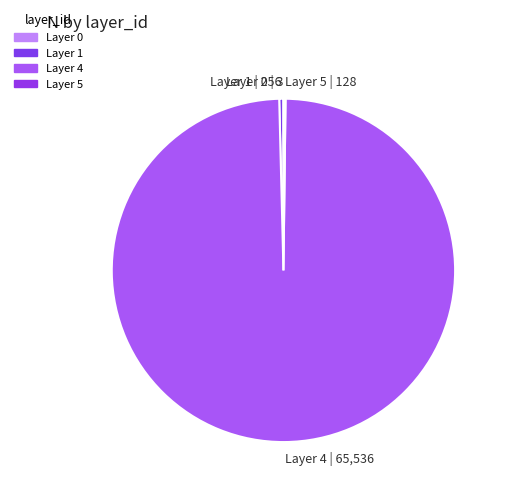

Does Layer 1 represent more than half of the total?

No